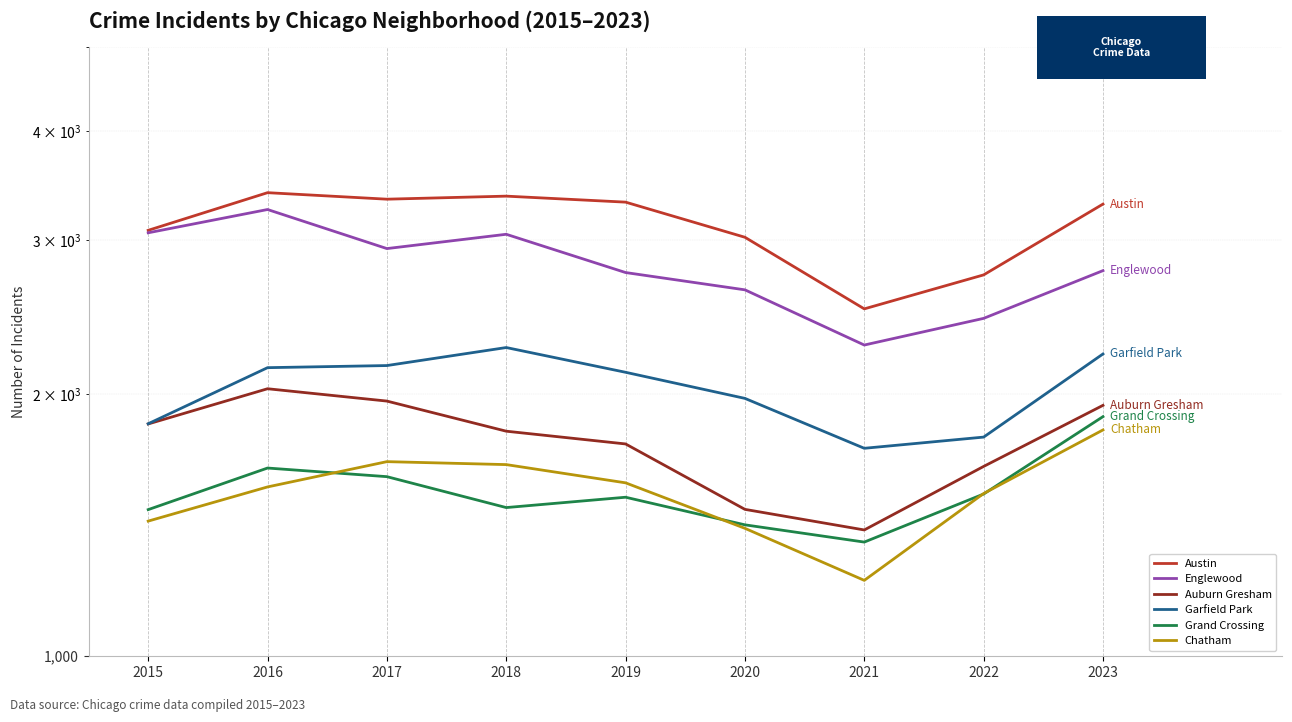

What is the value of the Austin point at the 7th from the left?

2503